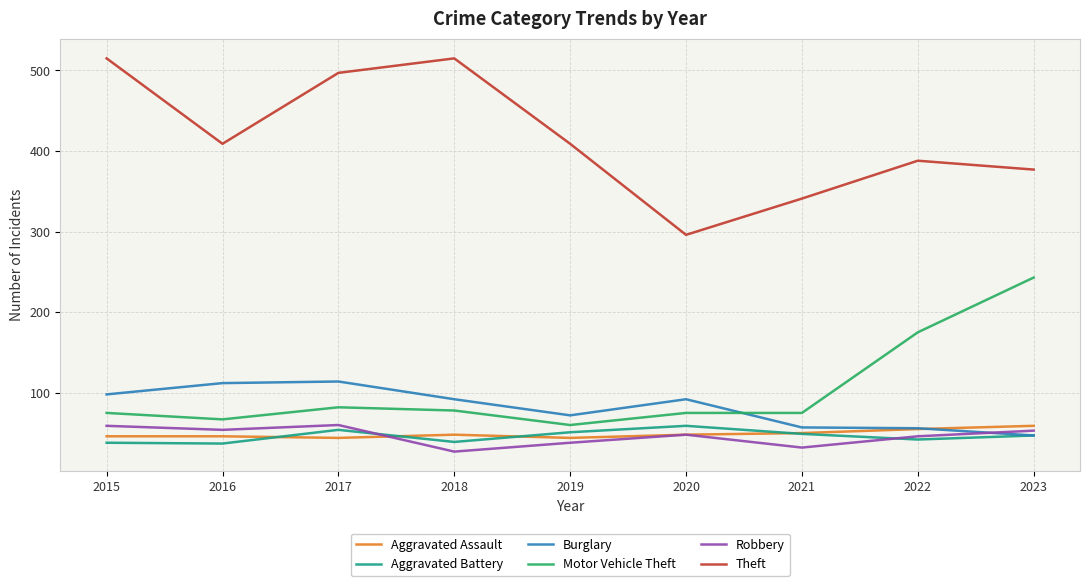

What is the difference between the second highest and minimum values in the Theft series?

219